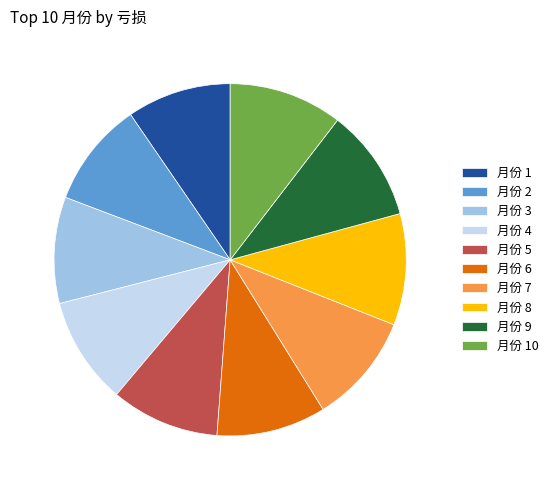

The 月份 6 slice represents 21% of the pie. True or false?

False